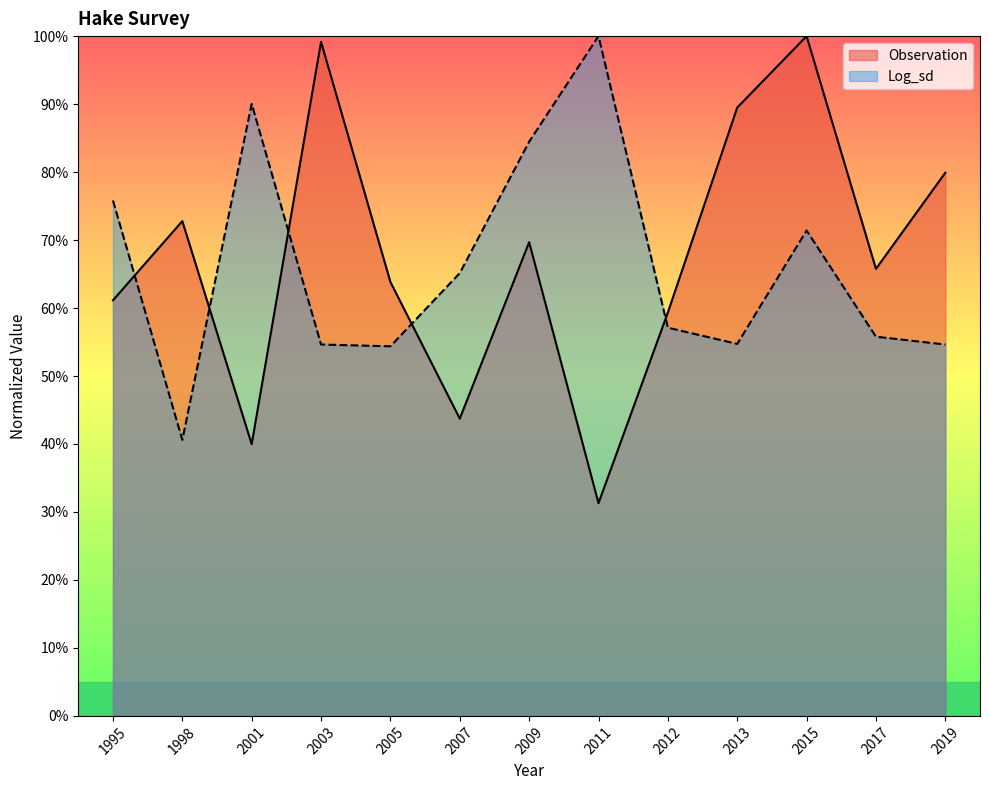

What is the value of the Observation point at the 1st from the left?

0.6